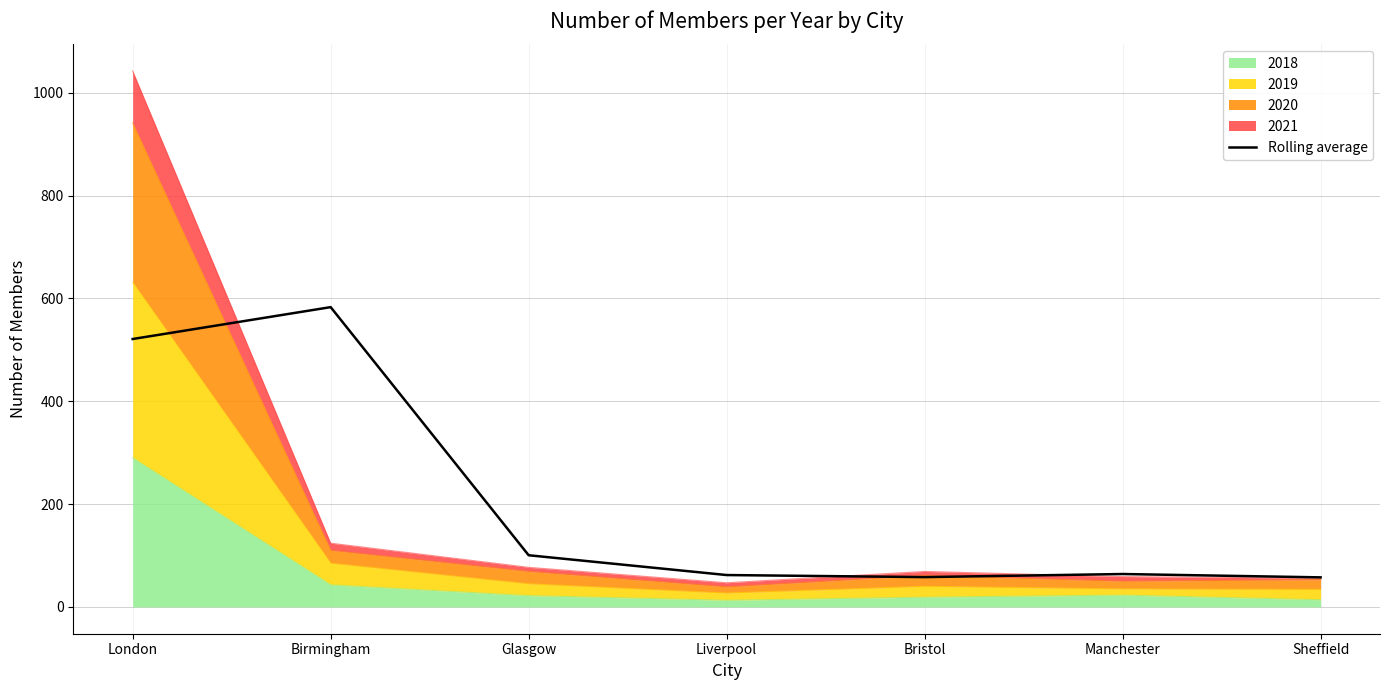

True or false: the data has more than 0 interior local peaks.

True